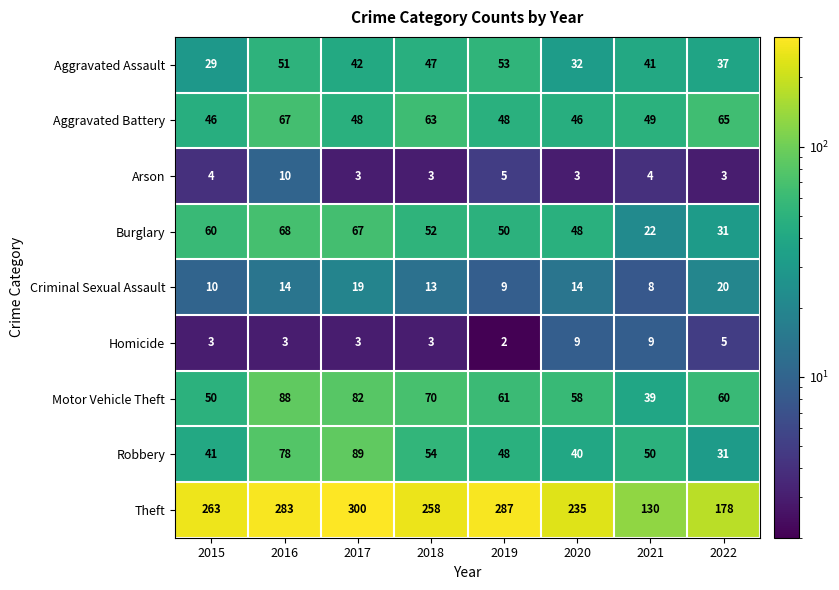

What is the sum of the Homicide values at 2018 and 2016?

6